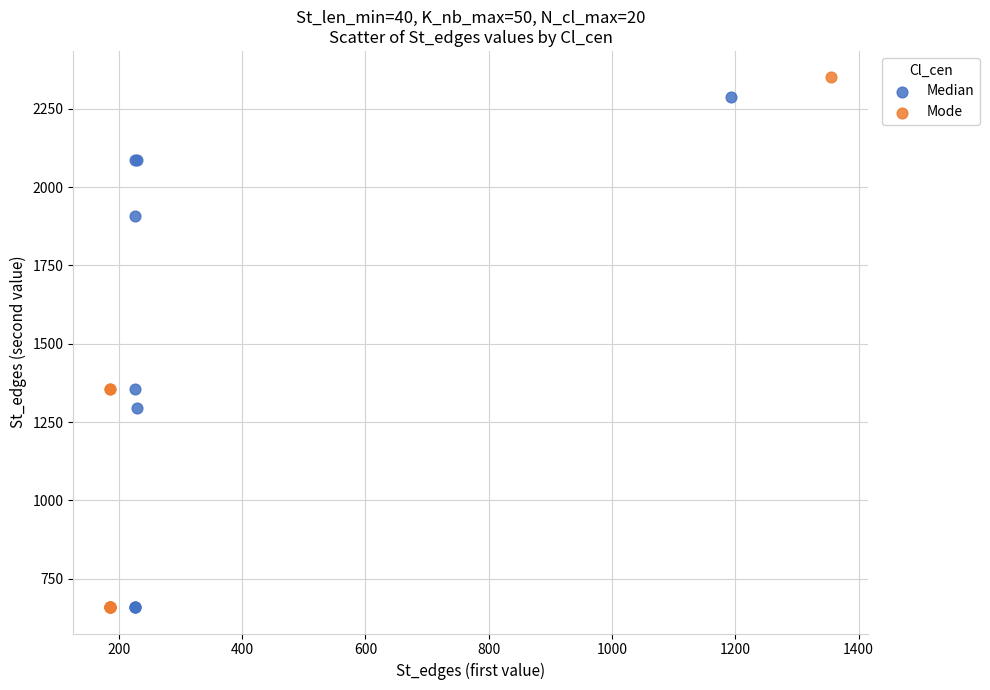

Which series has the largest Y range (max minus min)?

Mode